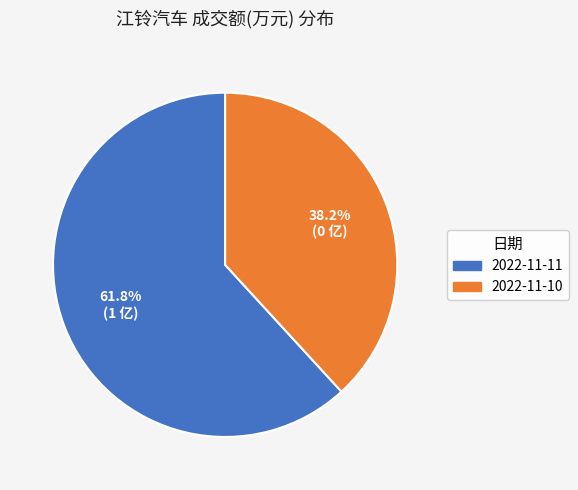

Is the sum of 2022-11-10 and 2022-11-11 greater than half?

Yes